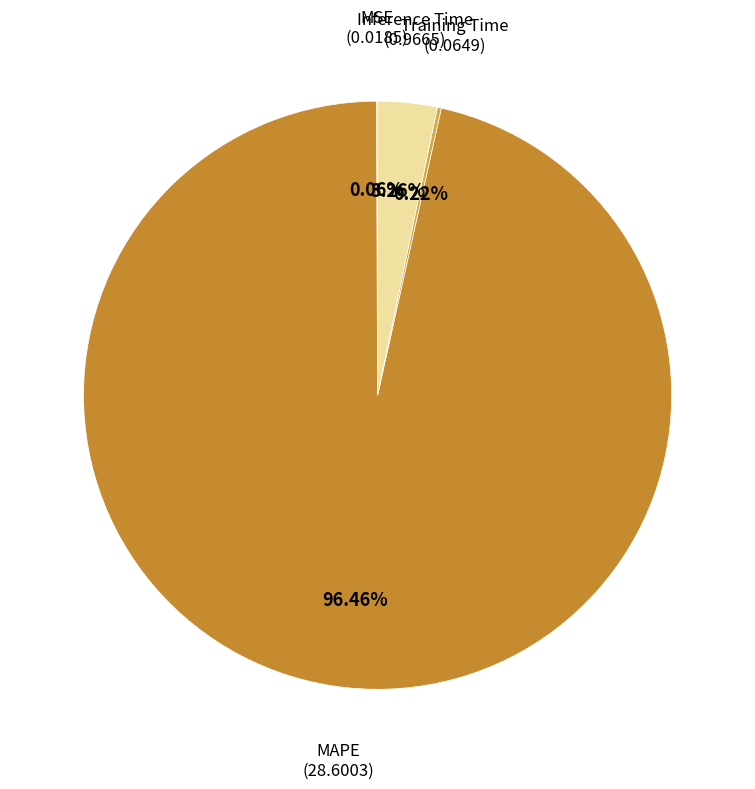

What is the majority slice?

MAPE